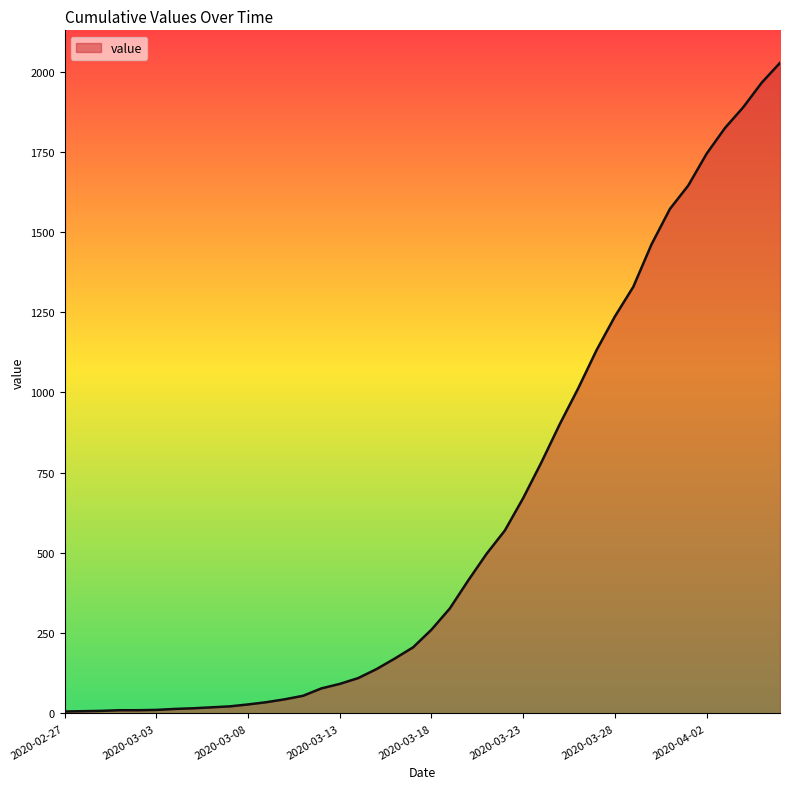

What is the difference between the maximum and minimum values?

2021